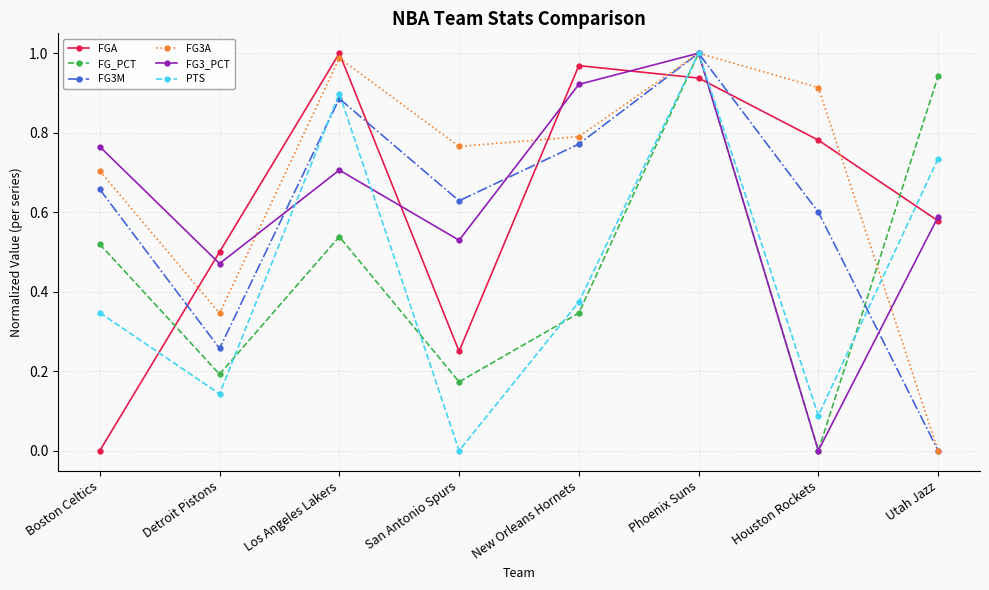

Which series ends up on top after the final intersection of FG3A and PTS?

PTS